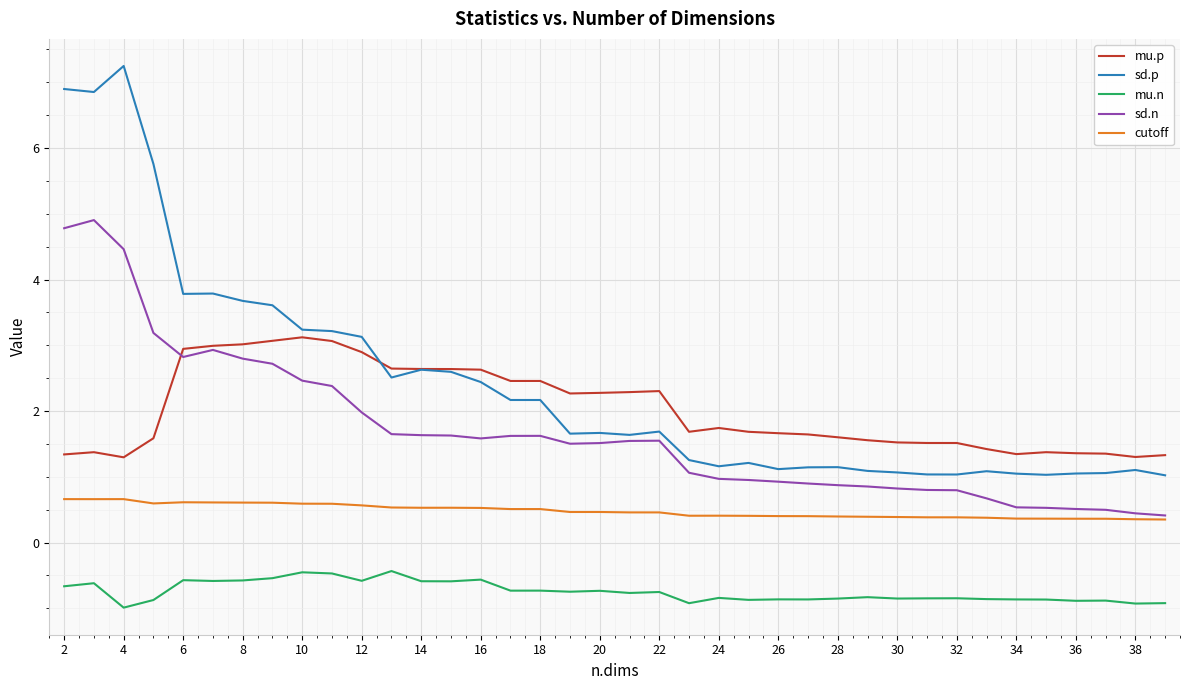

List the series in order of their peak value, lowest first.

mu.n, cutoff, mu.p, sd.n, sd.p